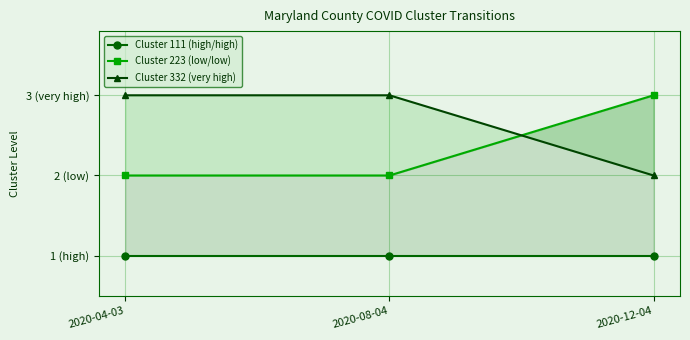

What is the value of the Cluster 223 (low/low) point at the 1st from the left?

2